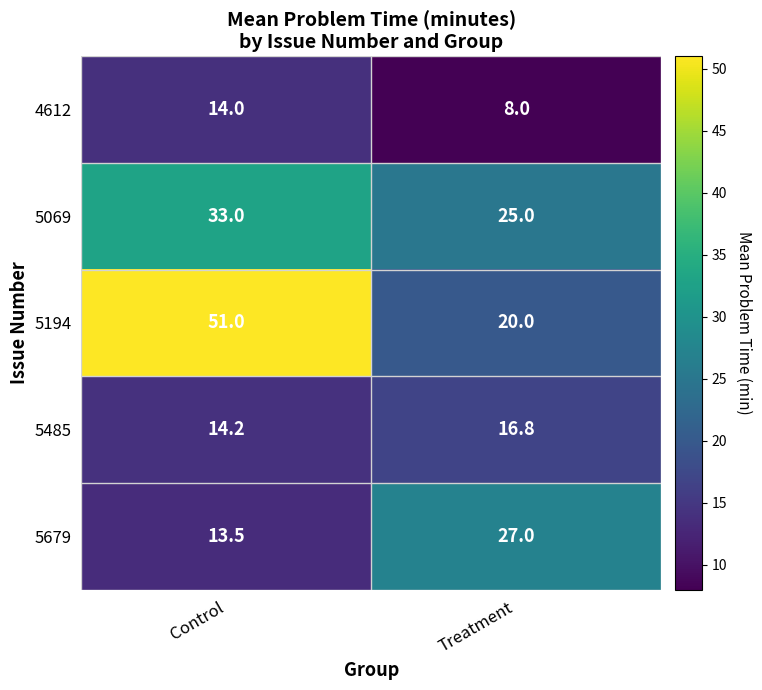

Which category has the lowest value across all series?

Treatment